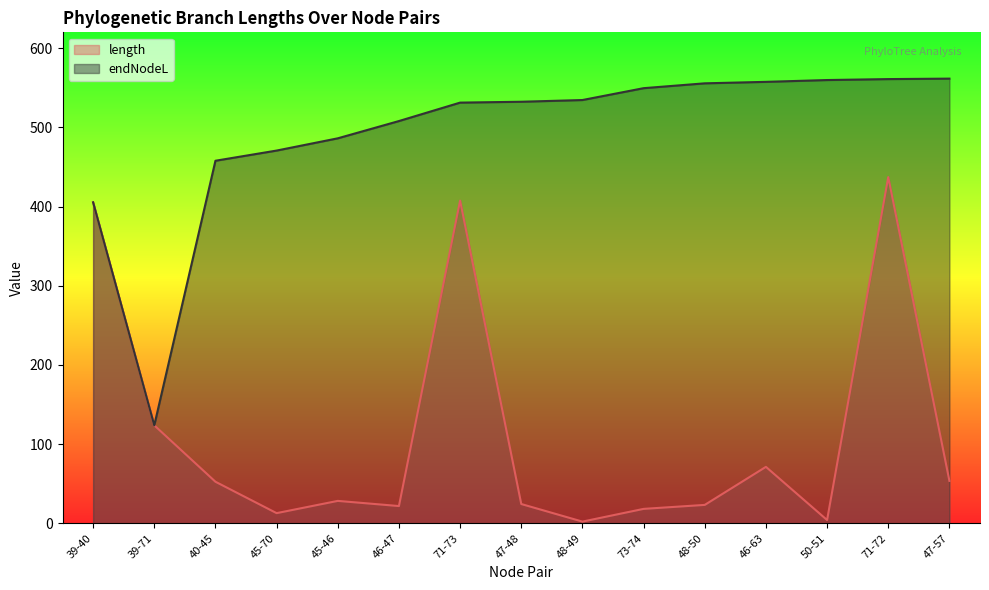

What are all the series names shown in the legend?

length, endNodeL